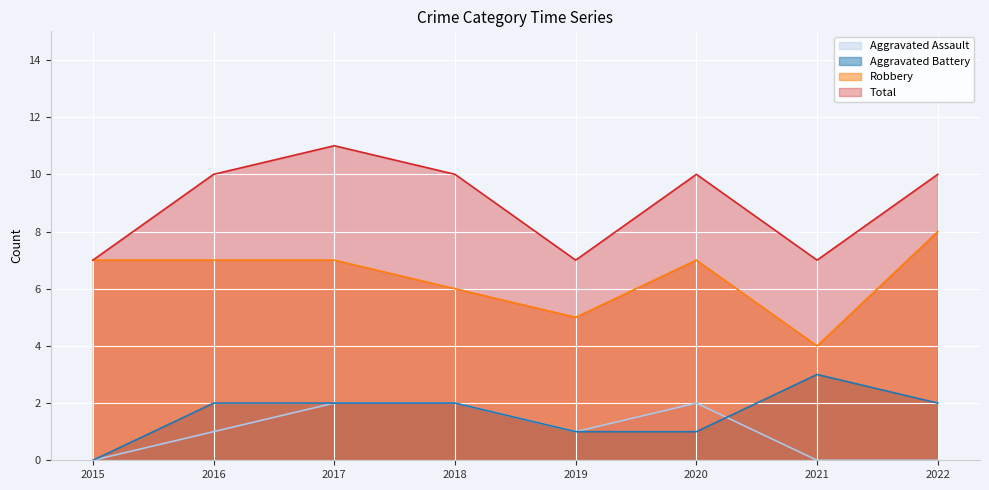

What is the difference between the maximum and minimum values in the Total series?

4